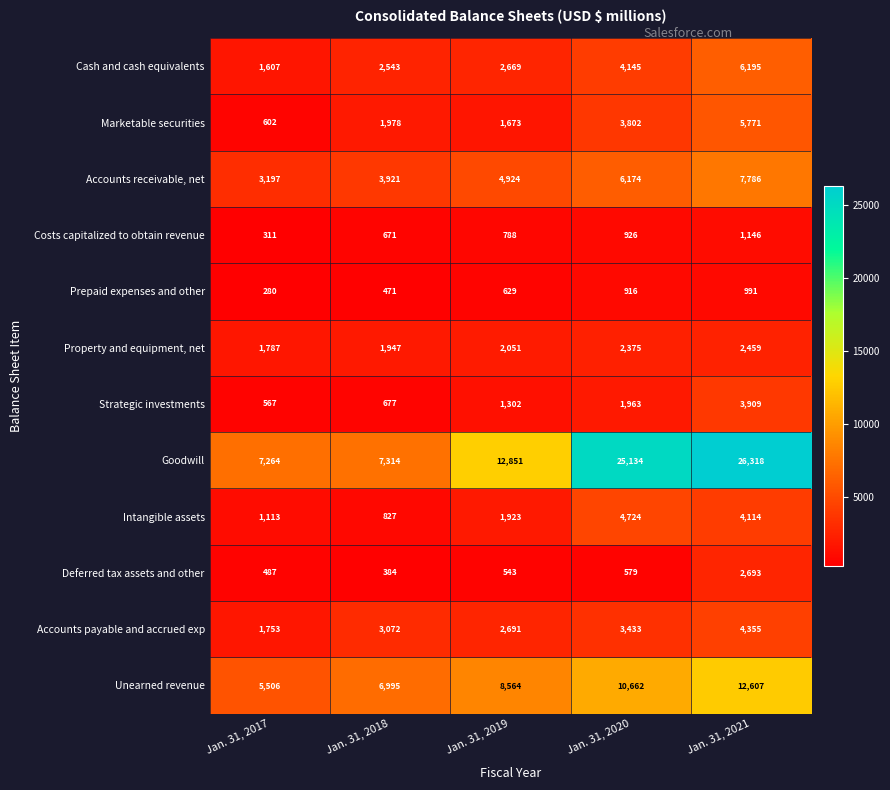

What is the approximate value of Unearned revenue at Jan. 31, 2018, to the nearest 10?

7000